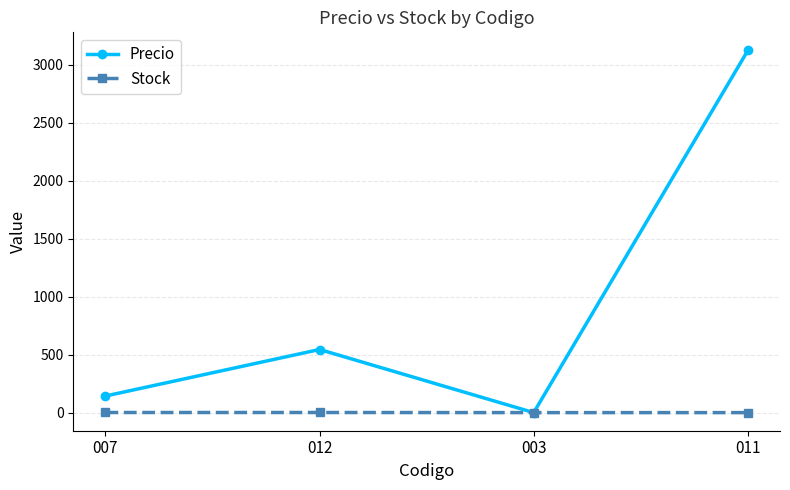

List the series in order of their peak value, highest first.

Precio, Stock